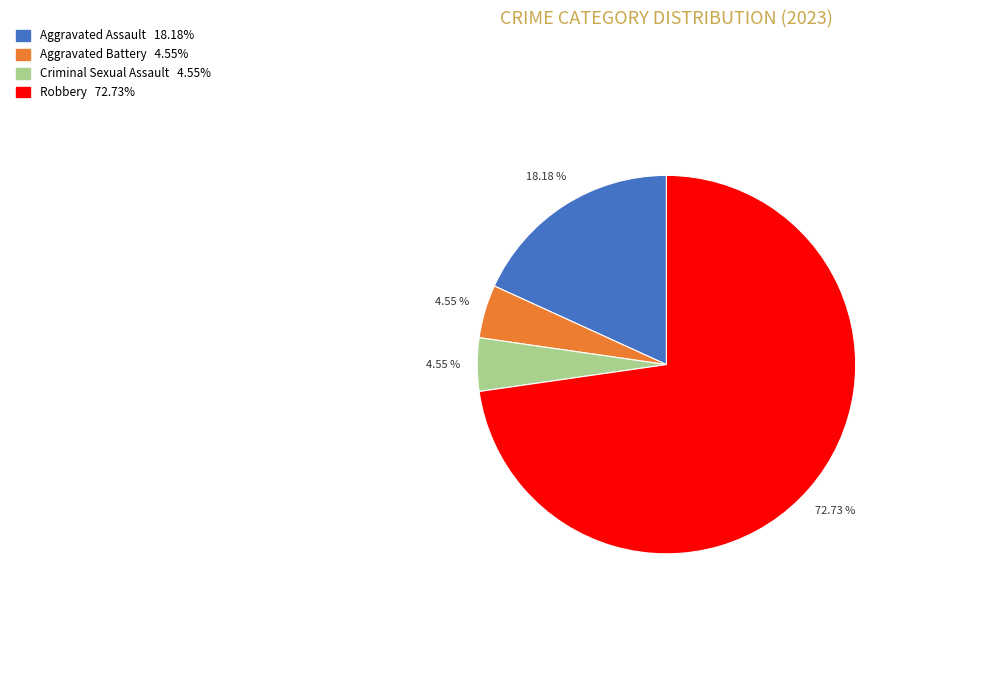

To the nearest percent, what is the average slice percentage?

25%